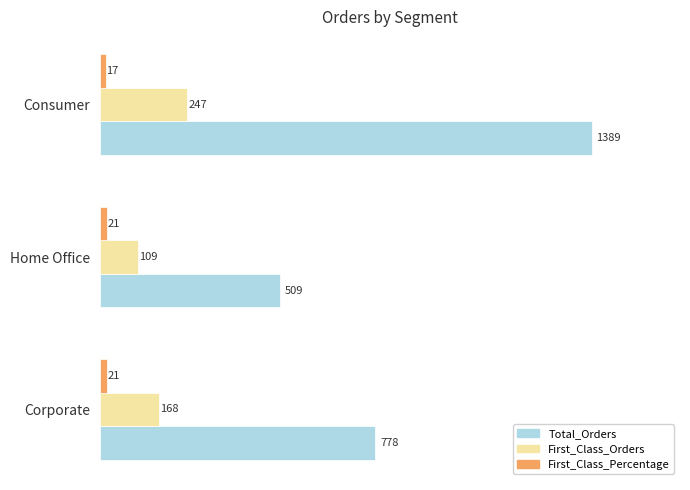

Between Home Office and Consumer, which series saw the biggest shift?

Total_Orders